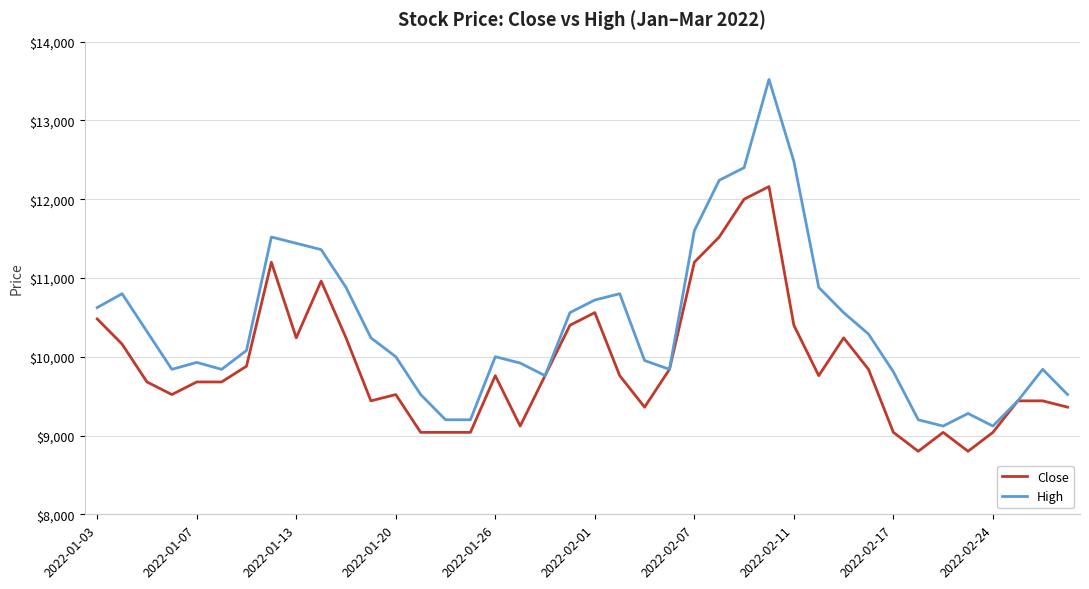

Which series has the largest range (max minus min)?

High